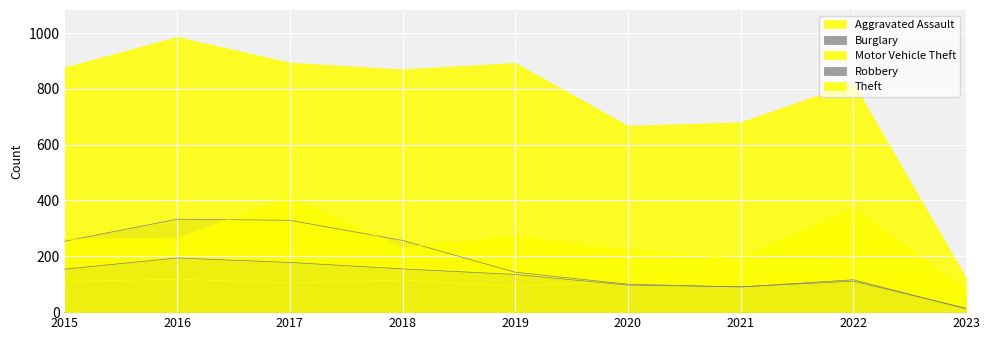

Which category has the lowest value across all series?

2023